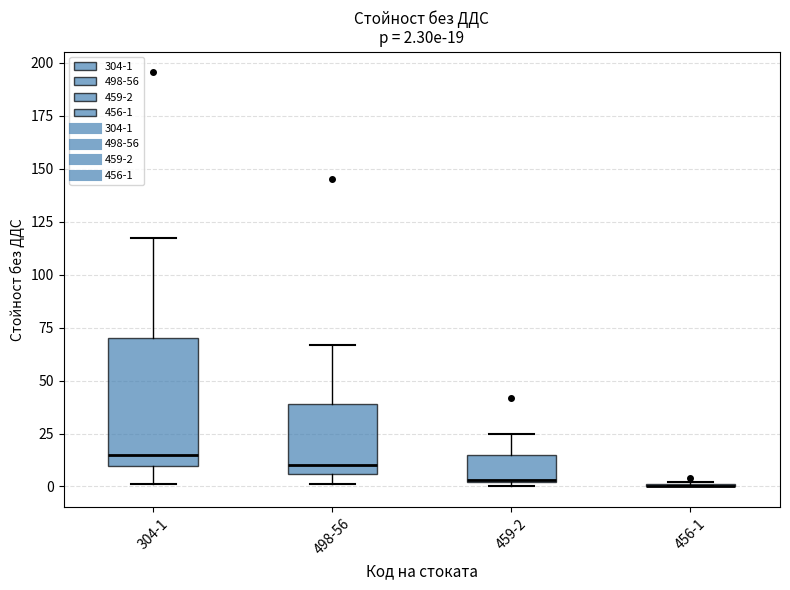

Comparing the boxes themselves (not the whiskers), which one is the tallest?

304-1